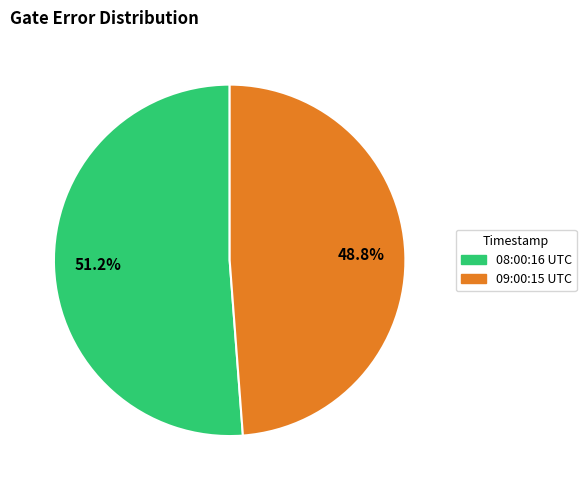

Rank the categories by value from highest to lowest.

08:00:16 UTC, 09:00:15 UTC